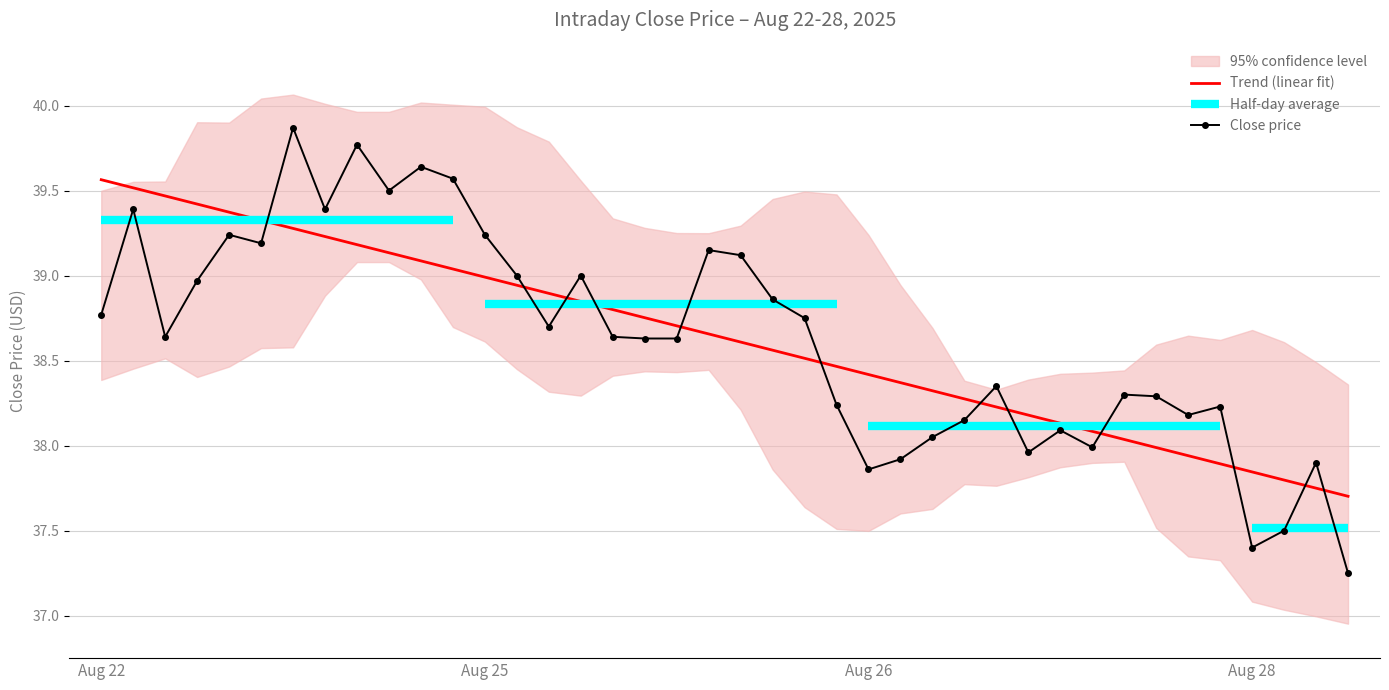

Which series ends up on top after the final intersection of Trend (linear fit) and Close price?

Trend (linear fit)